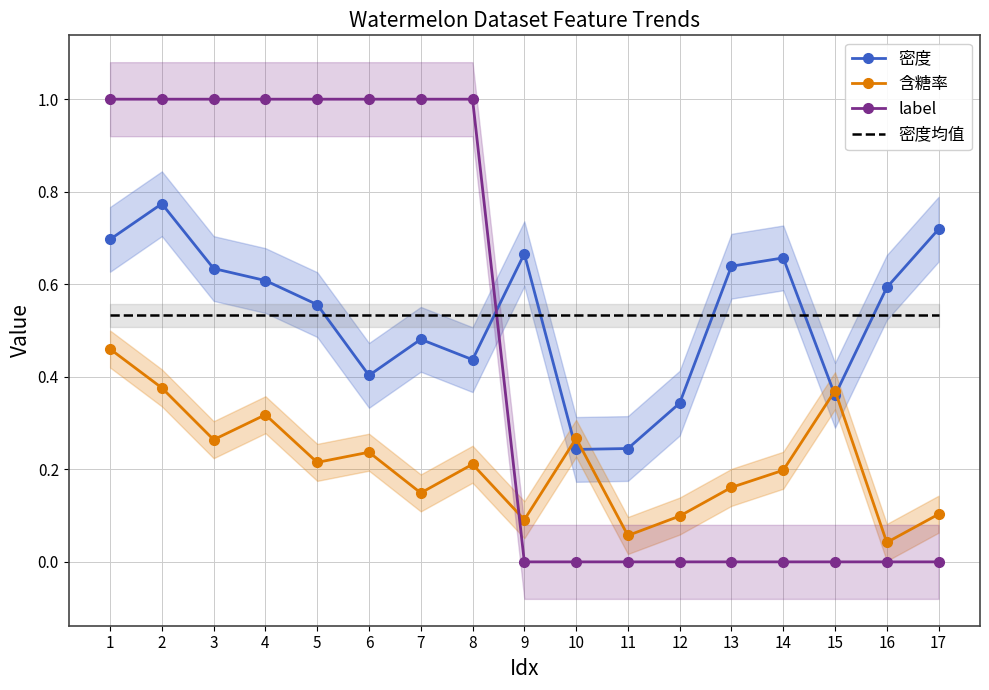

Reading right to left, transcribe all the data shown in this chart.

密度: 17=0.7	16=0.6	15=0.4	14=0.7	13=0.6	12=0.3	11=0.2	10=0.2	9=0.7	8=0.4	7=0.5	6=0.4	5=0.6	4=0.6	3=0.6	2=0.8	1=0.7
含糖率: 17=0.1	16=0.0	15=0.4	14=0.2	13=0.2	12=0.1	11=0.1	10=0.3	9=0.1	8=0.2	7=0.1	6=0.2	5=0.2	4=0.3	3=0.3	2=0.4	1=0.5
label: 17=0.0	16=0.0	15=0.0	14=0.0	13=0.0	12=0.0	11=0.0	10=0.0	9=0.0	8=1.0	7=1.0	6=1.0	5=1.0	4=1.0	3=1.0	2=1.0	1=1.0
密度均值: 17=0.5	16=0.5	15=0.5	14=0.5	13=0.5	12=0.5	11=0.5	10=0.5	9=0.5	8=0.5	7=0.5	6=0.5	5=0.5	4=0.5	3=0.5	2=0.5	1=0.5